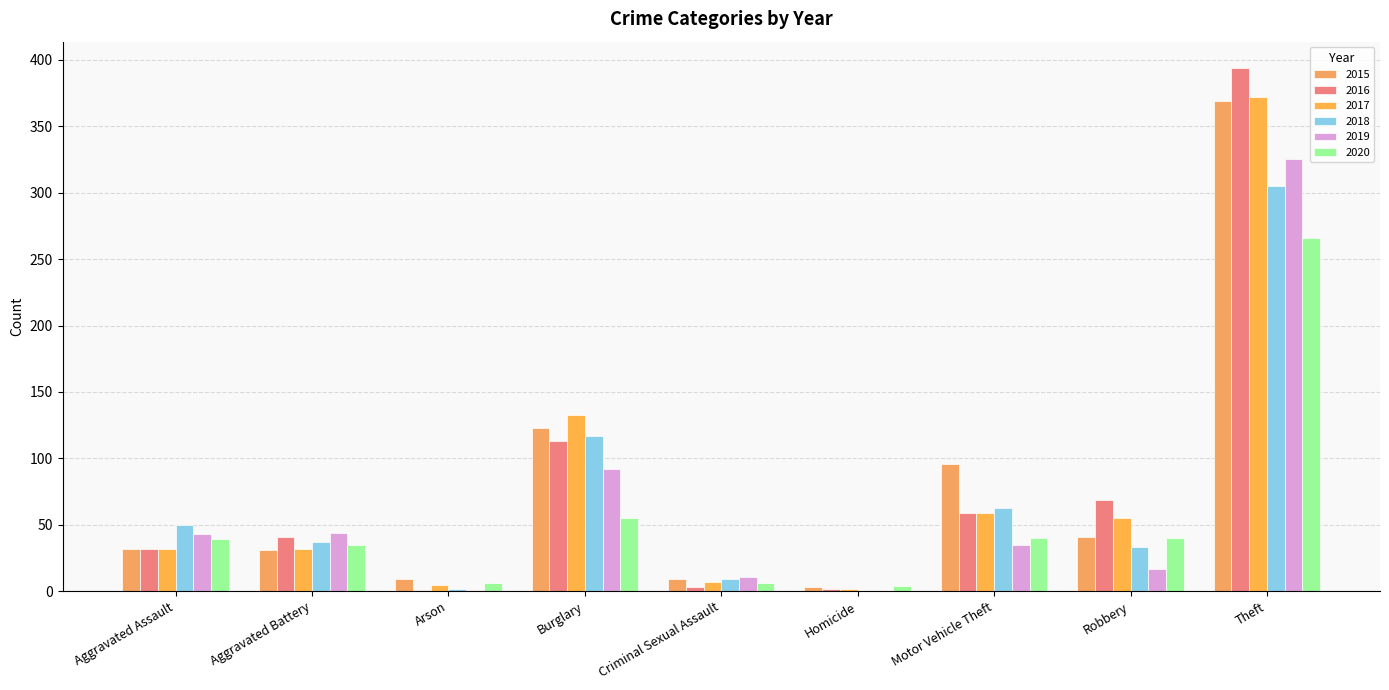

The value of 2019 at Theft is 325. True or false?

True